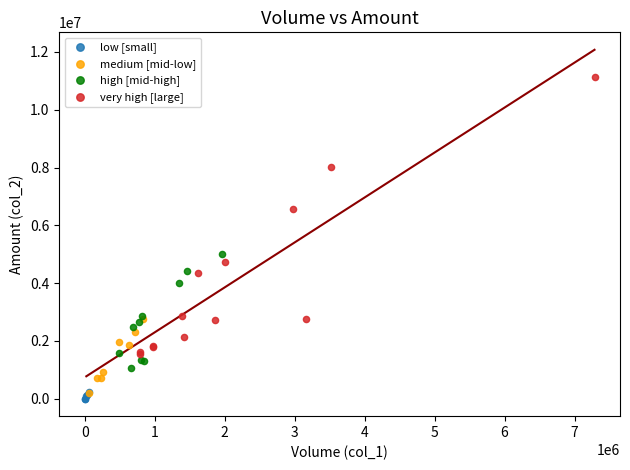

Which series has the widest spread of Y values?

very high [large]